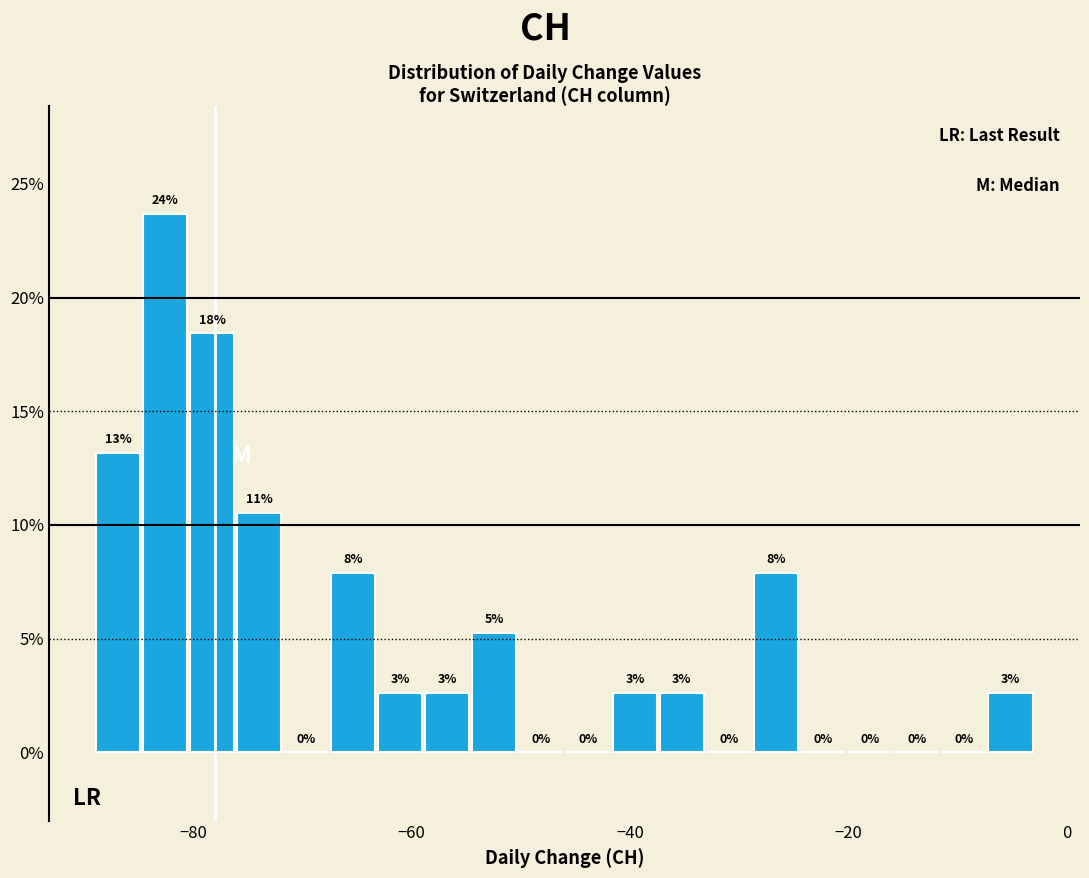

Around what value on the x-axis is the tallest bar? Give the approximate position of its centre, as read against the axis.

-82